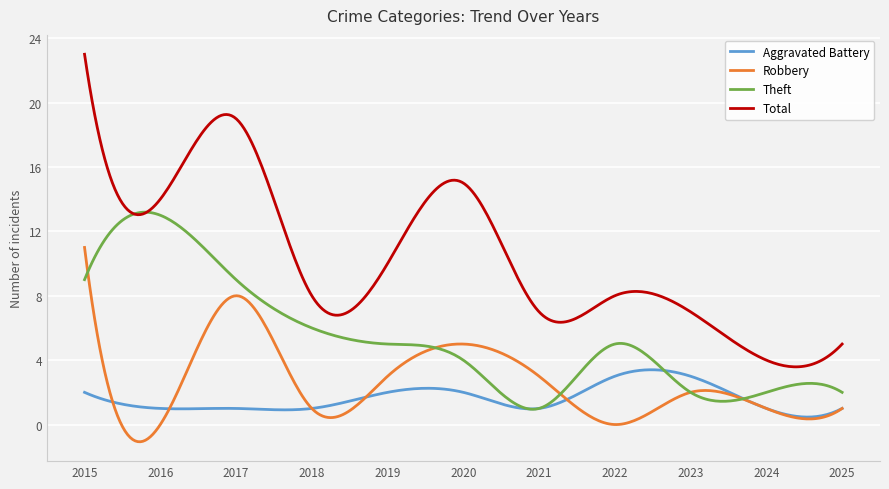

List the series in order of their peak value, lowest first.

Aggravated Battery, Robbery, Theft, Total